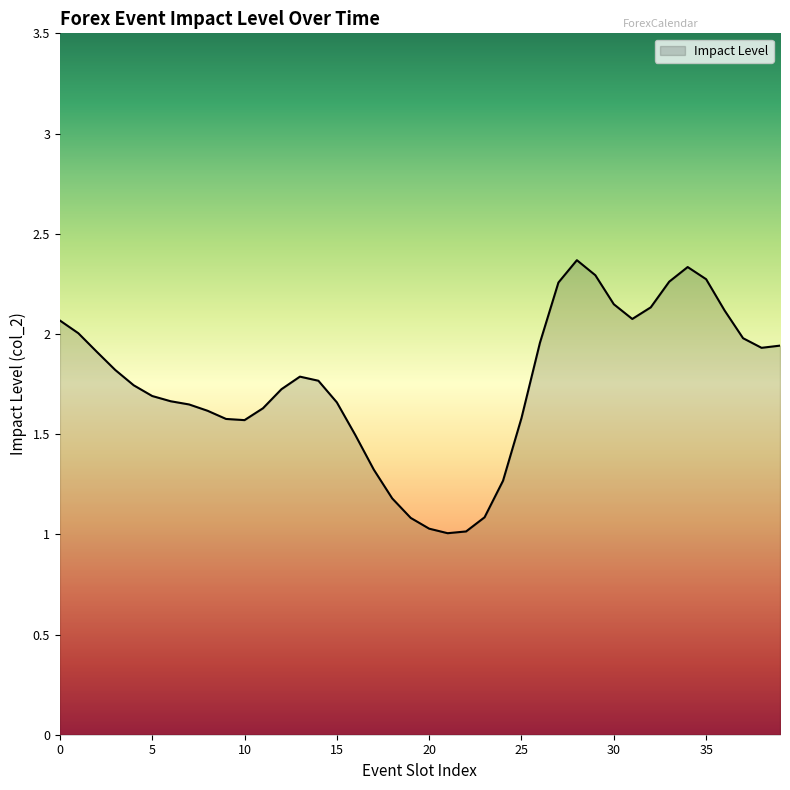

What is the minimum value shown in the chart?

1.0